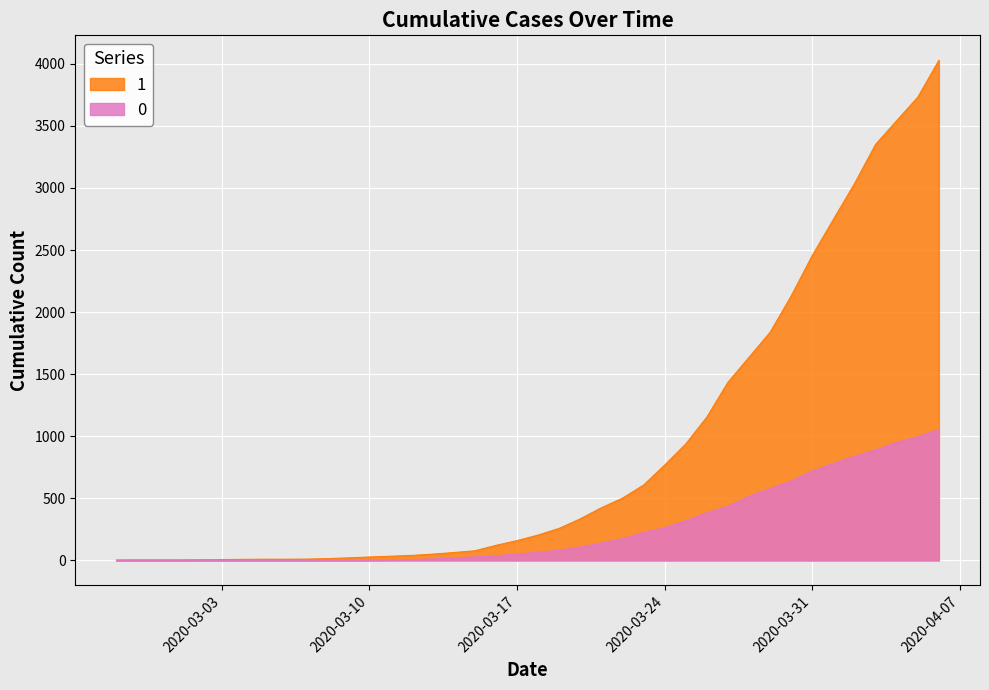

Reading left to right, what are all the values shown in this chart?

0: 2020-02-27=0	2020-02-28=0	2020-02-29=0	2020-03-01=0	2020-03-02=0	2020-03-03=0	2020-03-04=0	2020-03-05=0	2020-03-06=0	2020-03-07=1	2020-03-08=2	2020-03-09=2	2020-03-10=2	2020-03-11=4	2020-03-12=6	2020-03-13=11	2020-03-14=20	2020-03-15=28	2020-03-16=37	2020-03-17=51	2020-03-18=65	2020-03-19=82	2020-03-20=108	2020-03-21=140	2020-03-22=175	2020-03-23=225	2020-03-24=263	2020-03-25=319	2020-03-26=384	2020-03-27=435	2020-03-28=517	2020-03-29=578	2020-03-30=639	2020-03-31=720	2020-04-01=781	2020-04-02=839	2020-04-03=890	2020-04-04=950	2020-04-05=996	2020-04-06=1054
1: 2020-02-27=3	2020-02-28=4	2020-02-29=4	2020-03-01=4	2020-03-02=5	2020-03-03=6	2020-03-04=8	2020-03-05=9	2020-03-06=9	2020-03-07=10	2020-03-08=14	2020-03-09=20	2020-03-10=27	2020-03-11=33	2020-03-12=40	2020-03-13=50	2020-03-14=63	2020-03-15=77	2020-03-16=121	2020-03-17=159	2020-03-18=204	2020-03-19=258	2020-03-20=335	2020-03-21=424	2020-03-22=501	2020-03-23=607	2020-03-24=768	2020-03-25=938	2020-03-26=1155	2020-03-27=1435	2020-03-28=1636	2020-03-29=1838	2020-03-30=2131	2020-03-31=2457	2020-04-01=2747	2020-04-02=3035	2020-04-03=3351	2020-04-04=3542	2020-04-05=3731	2020-04-06=4028